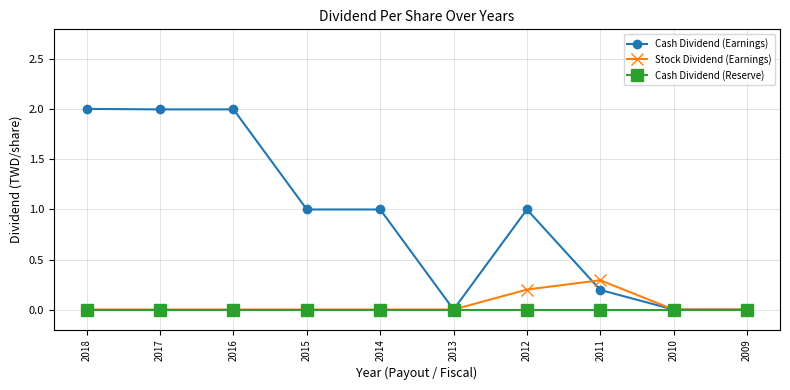

Which series has the largest range (max minus min)?

Cash Dividend (Earnings)